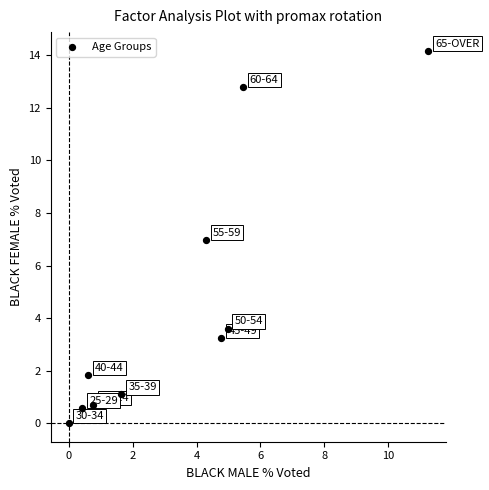

What is the range of X values (max minus min)?

11.2